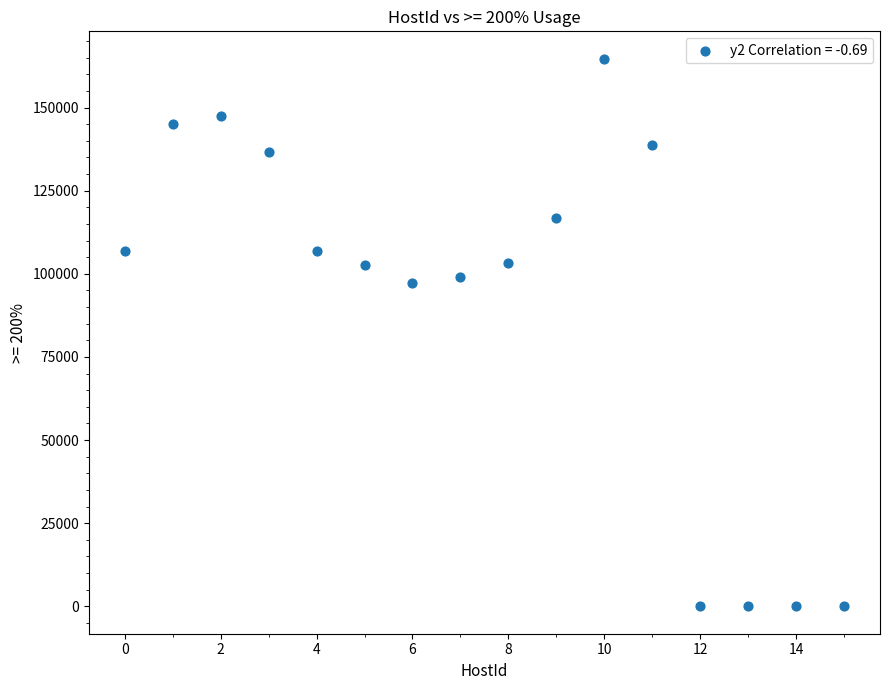

What is the range of Y values (max minus min)?

164673